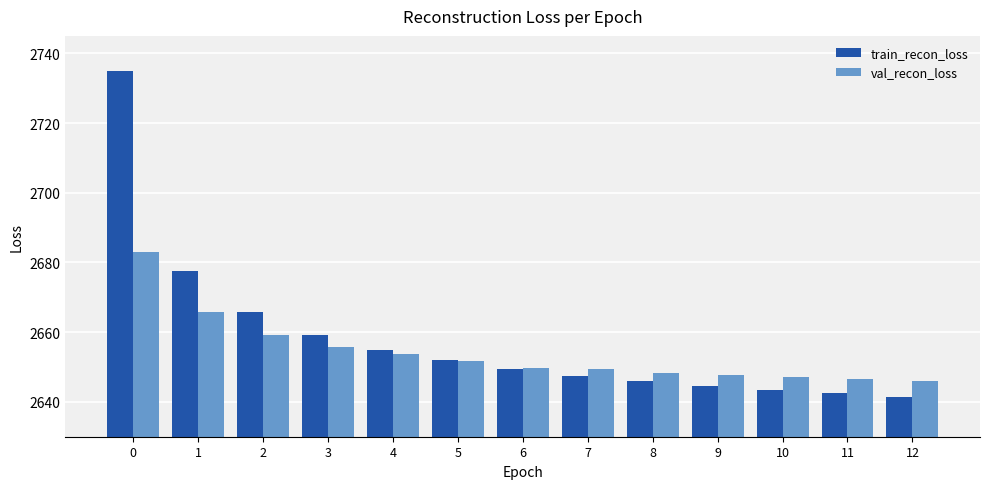

What is the minimum value shown in the chart?

2641.5